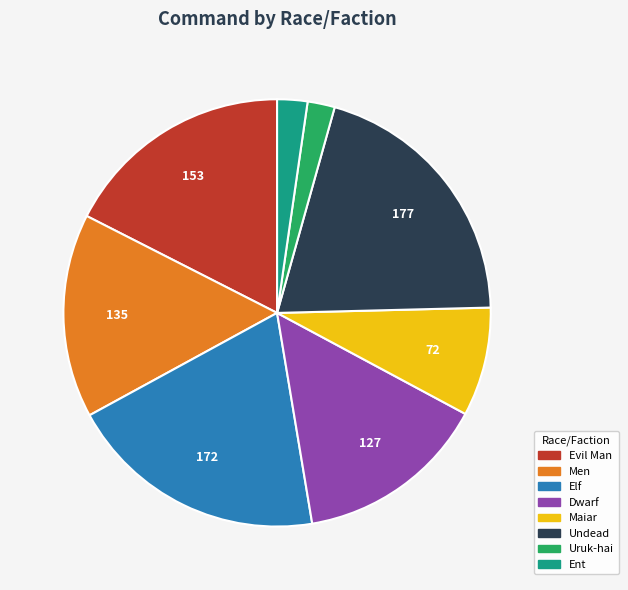

What is the largest slice in the pie chart?

Undead